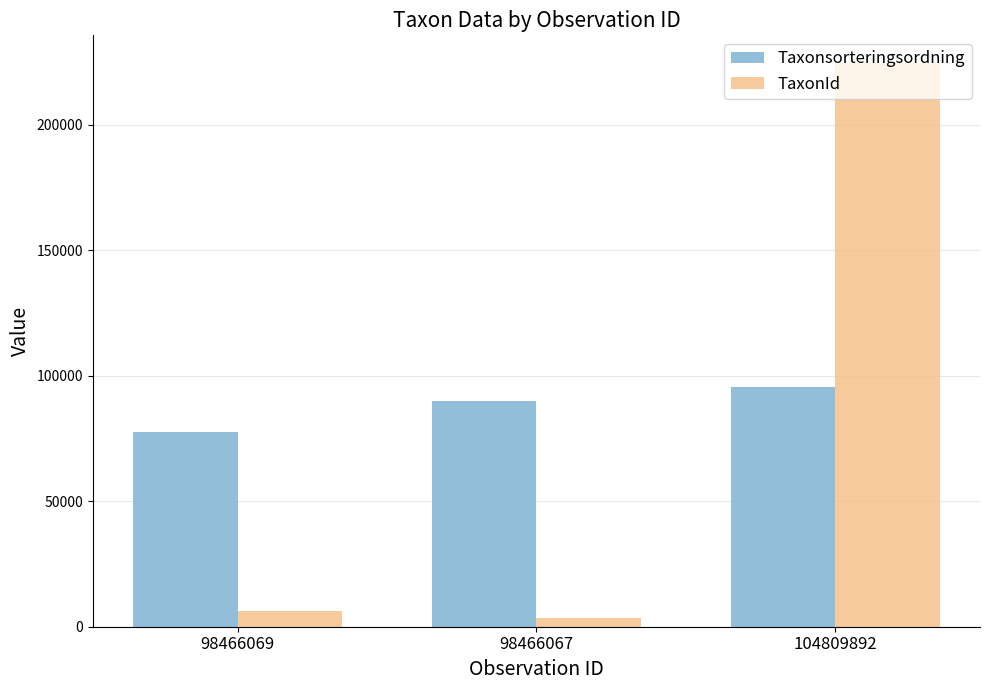

What position from the right is 104809892?

1